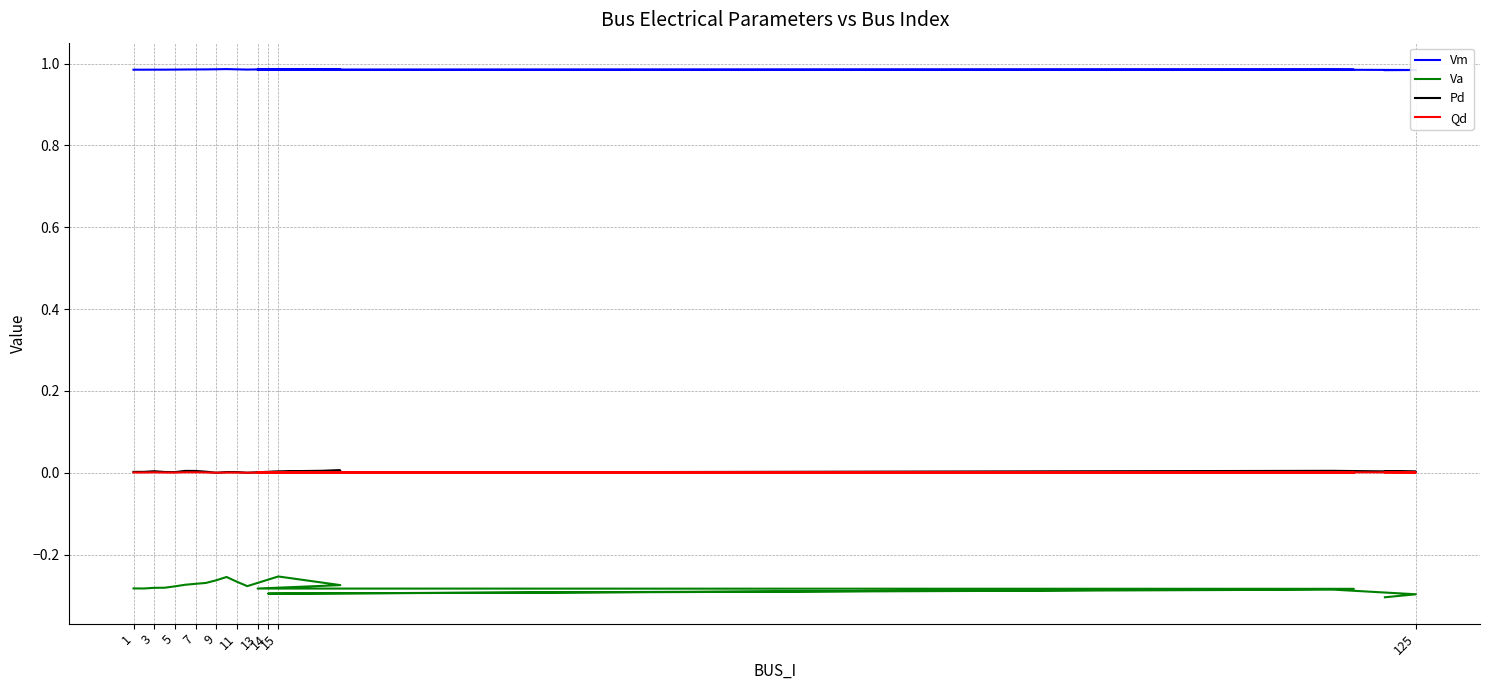

True or false: Pd and Vm cross at least once.

False